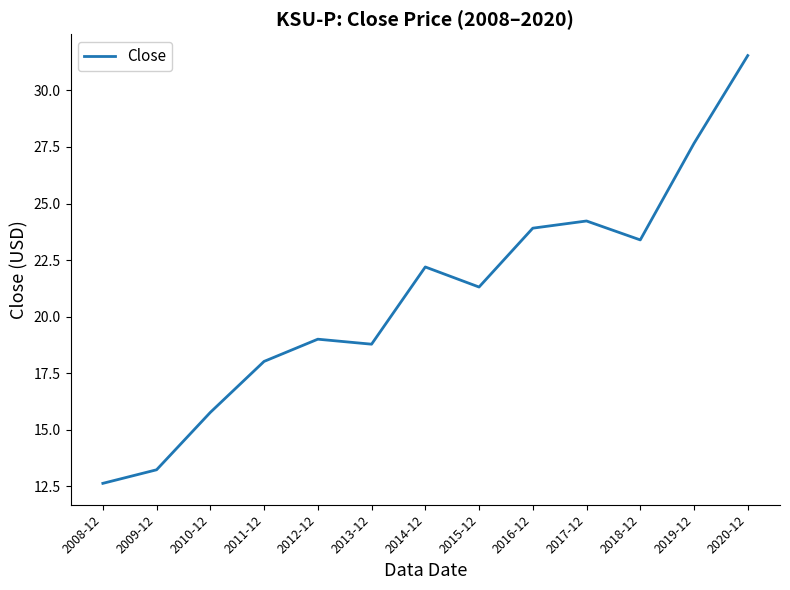

What is the approximate value at 2010-12?

15.8